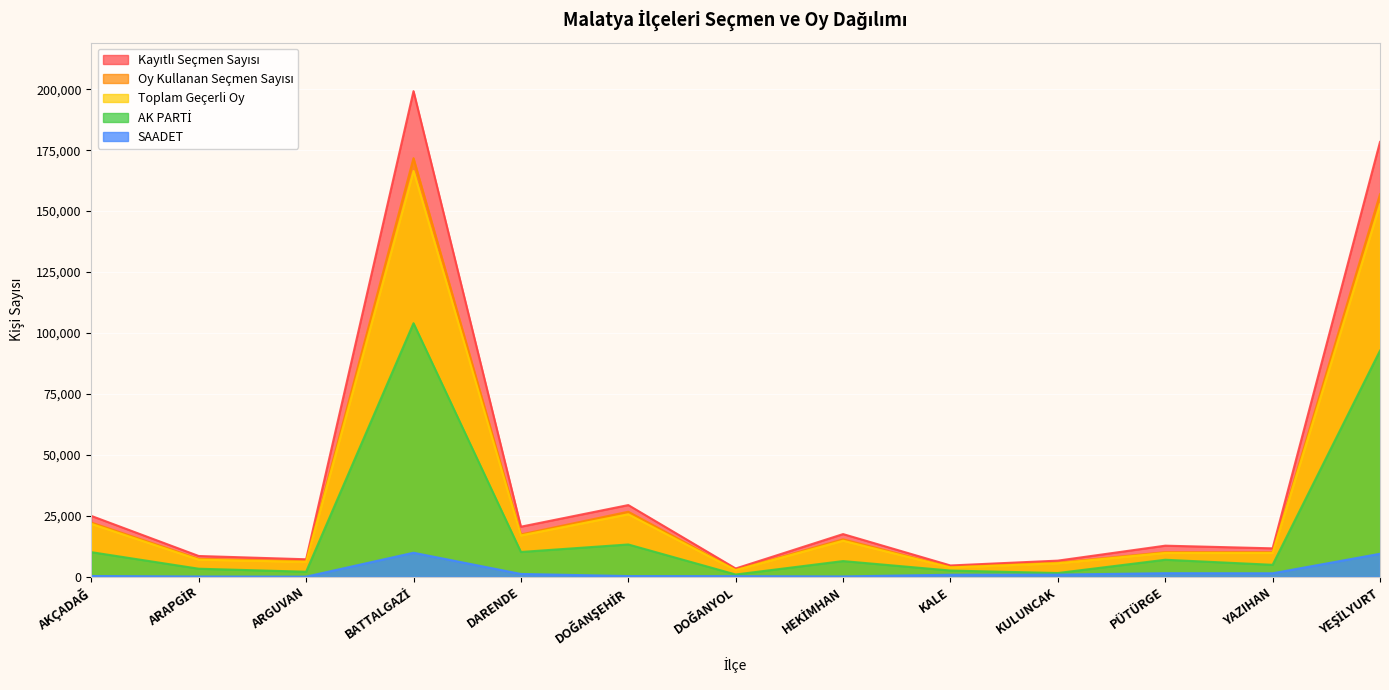

What are all the series names shown in the legend?

Kayıtlı Seçmen Sayısı, Oy Kullanan Seçmen Sayısı, Toplam Geçerli Oy, AK PARTİ, SAADET